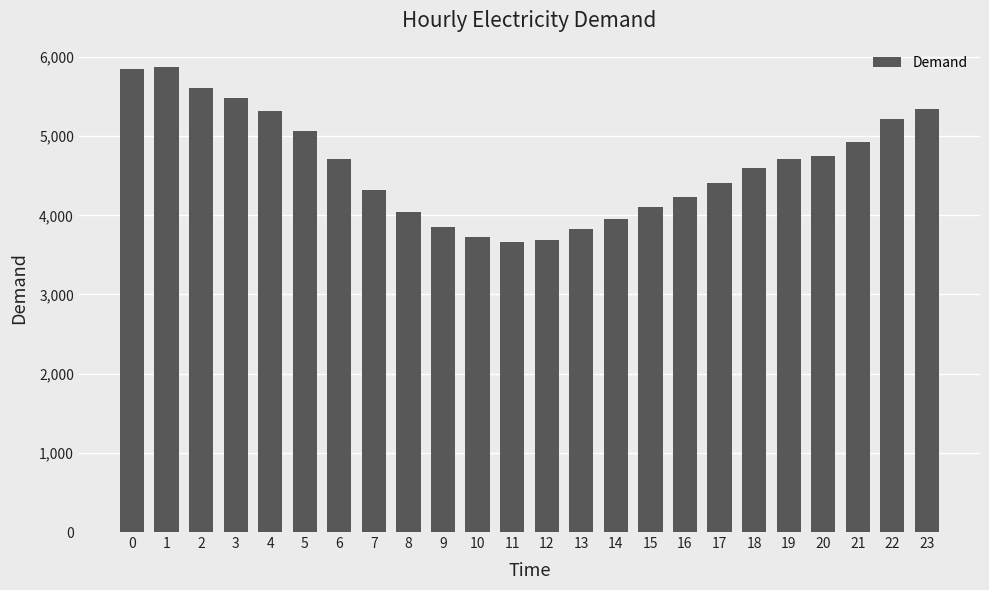

Where is the data nearest to the value 4767?

20